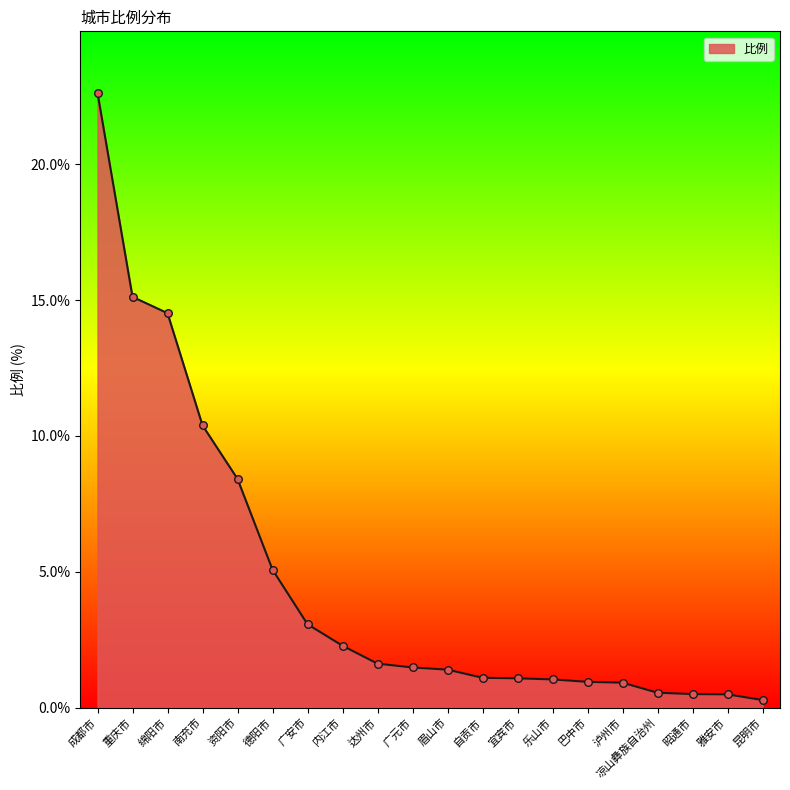

Which has a higher value, 南充市 or 泸州市?

南充市